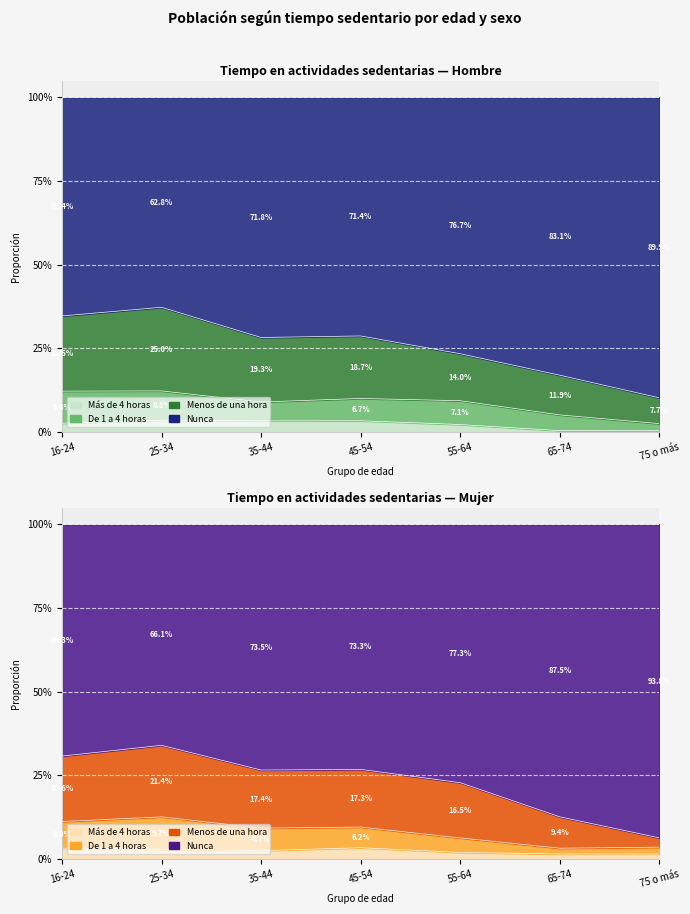

What is the average value of the De 1 a 4 horas (Mujer) series?

0.1